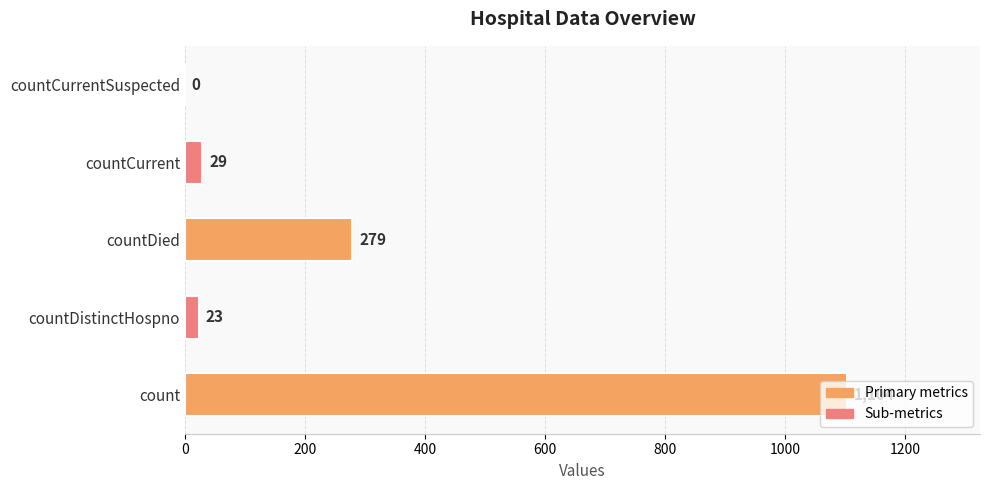

What is the maximum value shown in the chart?

1104